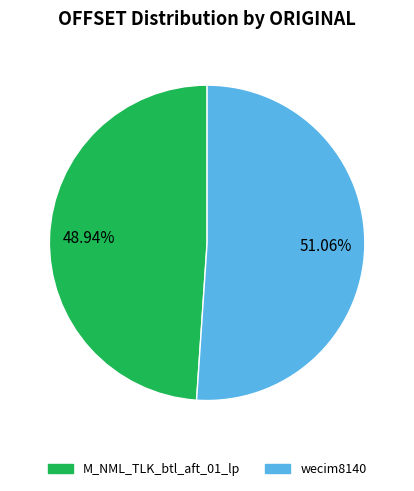

To the nearest percent, what is the combined percentage of wecim8140 and M_NML_TLK_btl_aft_01_lp?

100%